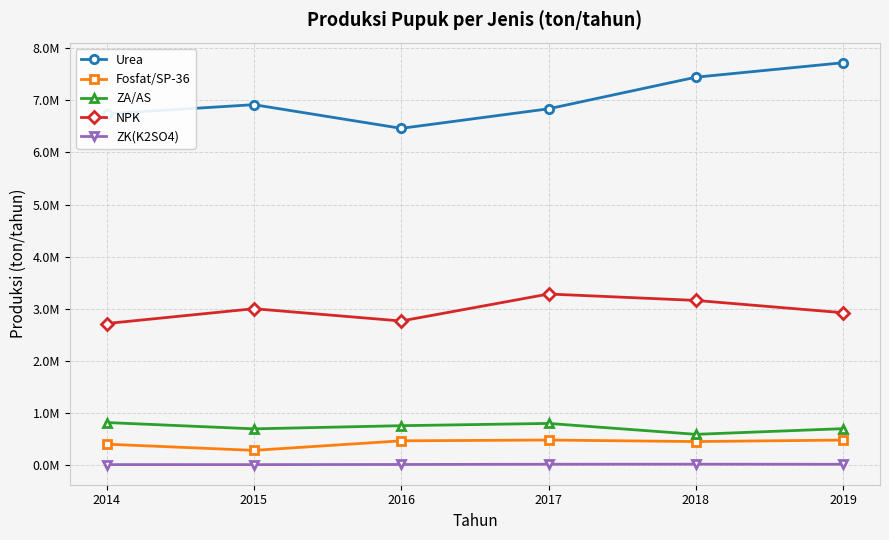

At how many categories does at least one series exceed 2141552?

6